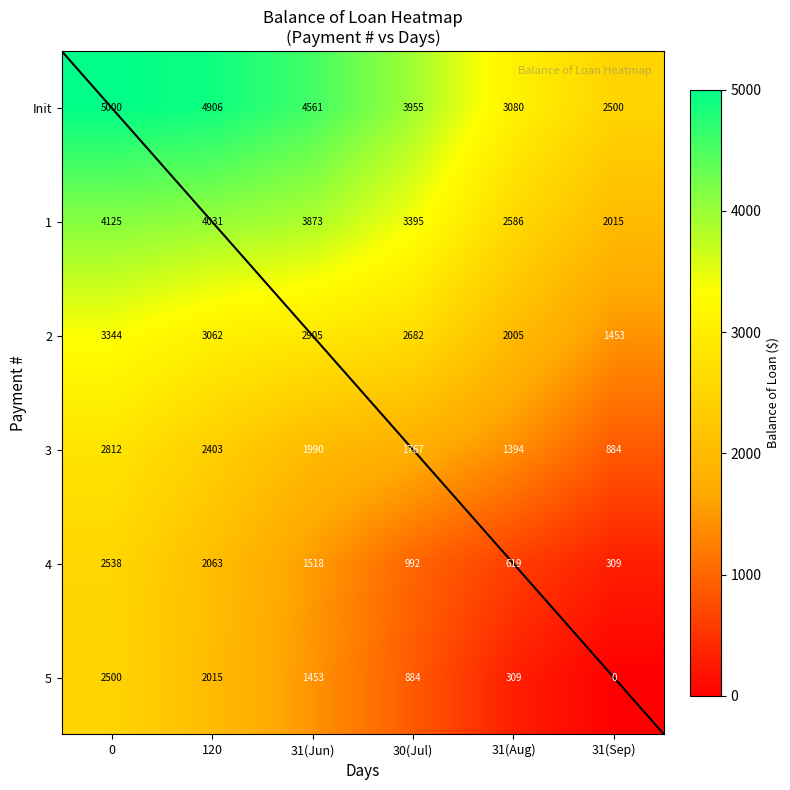

At how many categories does at least one series exceed 2553?

5